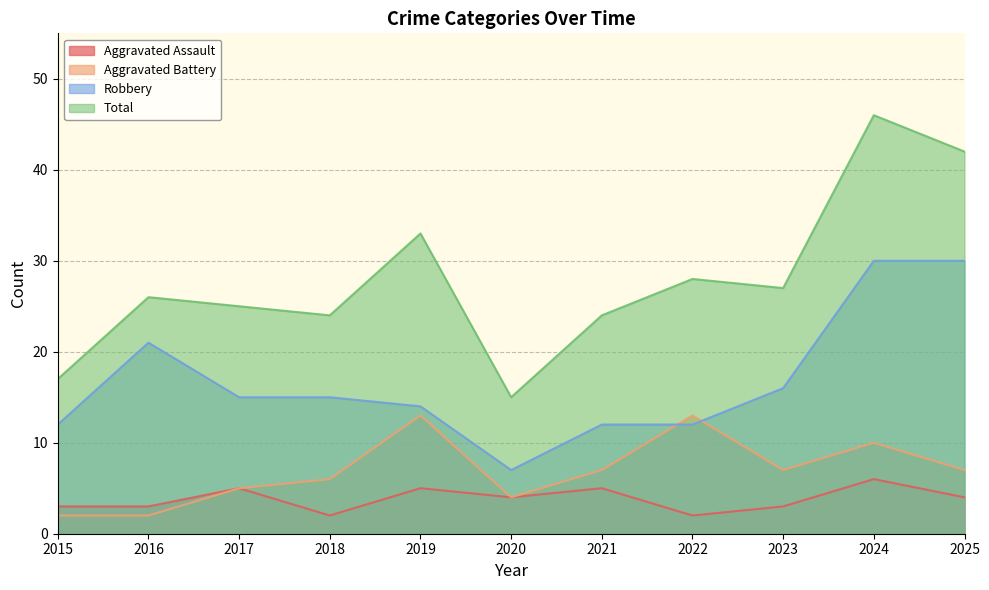

Reading left to right, transcribe all the data shown in this chart.

Aggravated Assault: 2015=3	2016=3	2017=5	2018=2	2019=5	2020=4	2021=5	2022=2	2023=3	2024=6	2025=4
Aggravated Battery: 2015=2	2016=2	2017=5	2018=6	2019=13	2020=4	2021=7	2022=13	2023=7	2024=10	2025=7
Robbery: 2015=12	2016=21	2017=15	2018=15	2019=14	2020=7	2021=12	2022=12	2023=16	2024=30	2025=30
Total: 2015=17	2016=26	2017=25	2018=24	2019=33	2020=15	2021=24	2022=28	2023=27	2024=46	2025=42